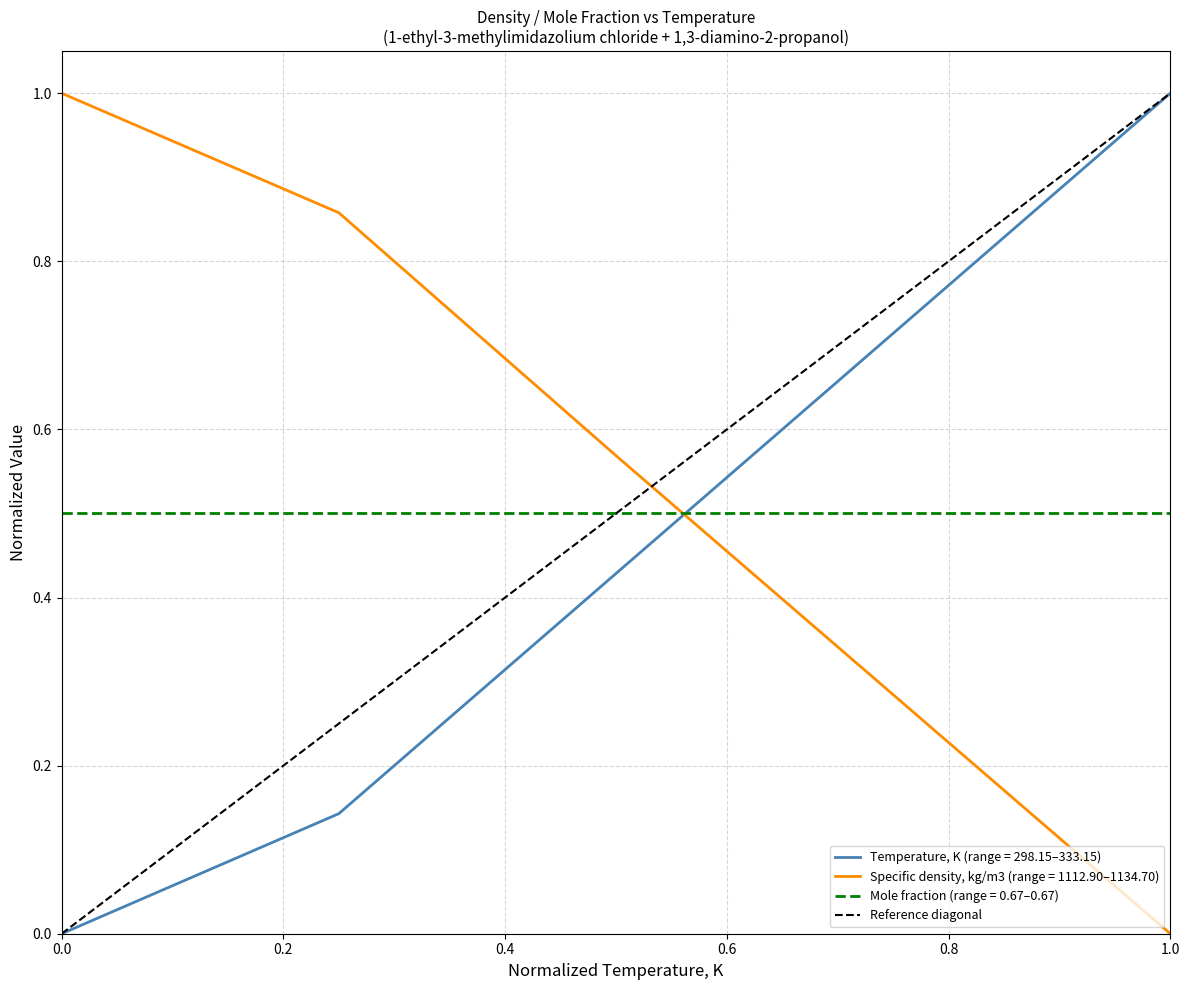

What is the highest value of the Specific density, kg/m3 (range = 1112.90–1134.70) series?

1.0